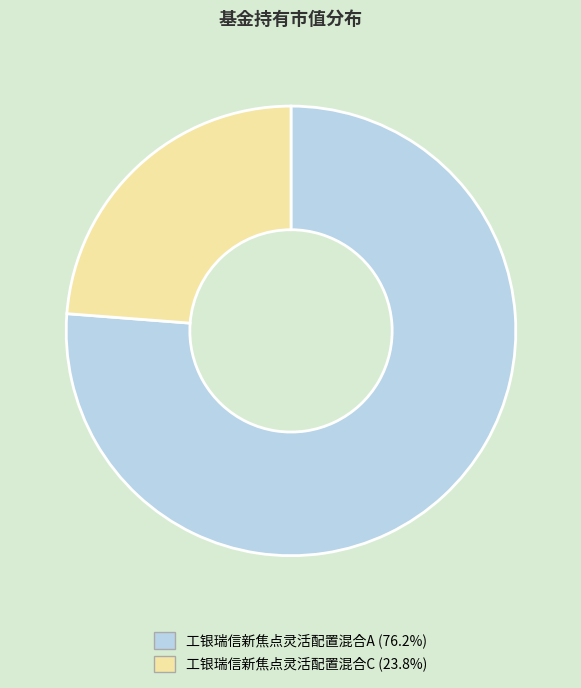

Which has a higher value, 工银瑞信新焦点灵活配置混合A or 工银瑞信新焦点灵活配置混合C?

工银瑞信新焦点灵活配置混合A